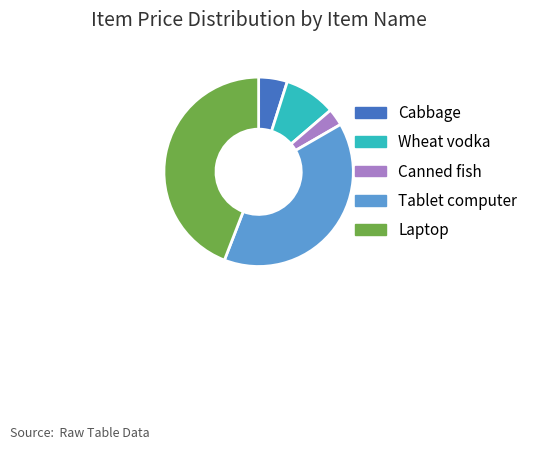

Count the number of slices in the pie.

5